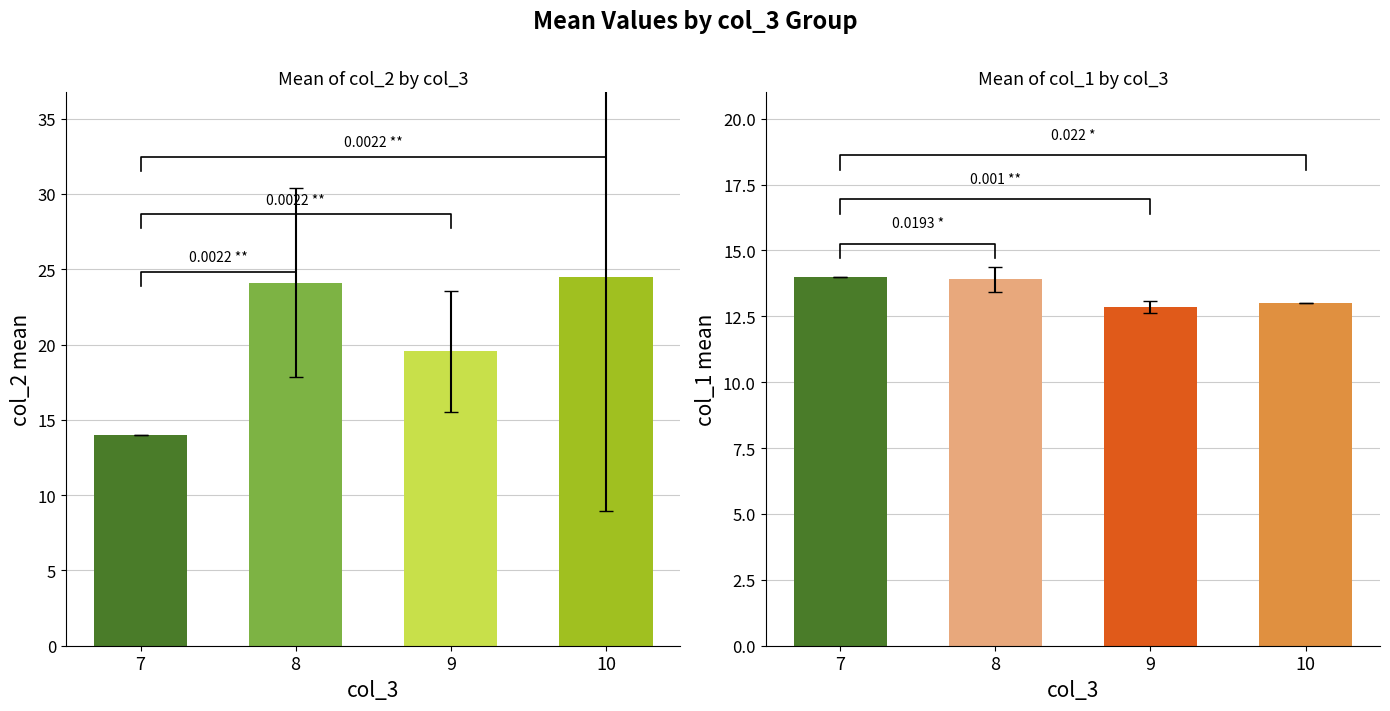

Is it true that col_2 equals 14.0 at 7?

True